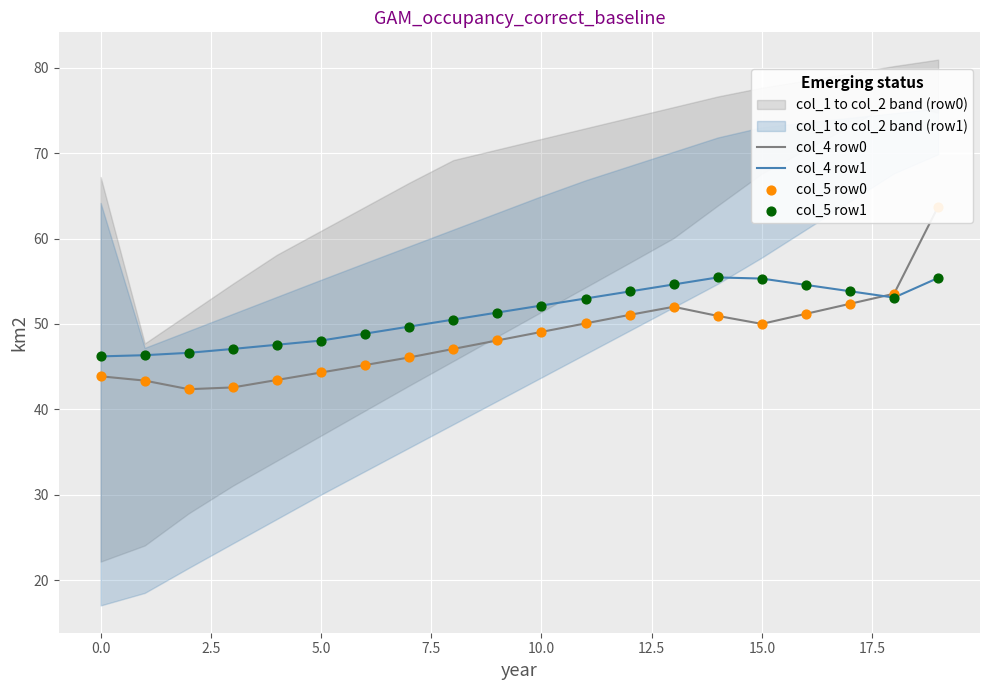

Which series reaches the maximum Y coordinate?

col_4 row0